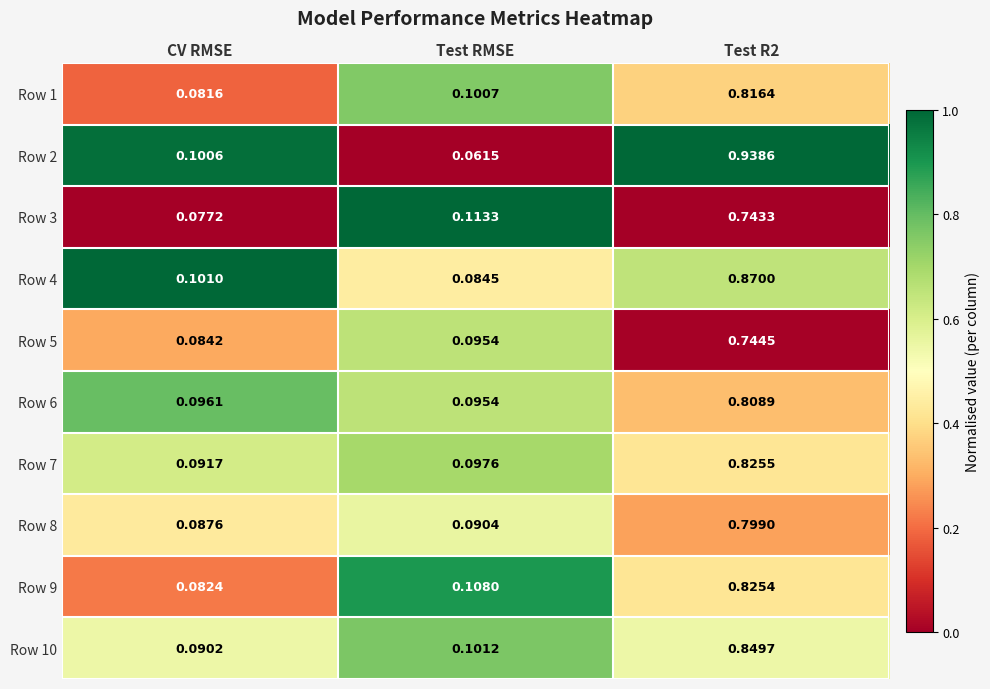

At which label is Row 2 closest to 0?

Test RMSE